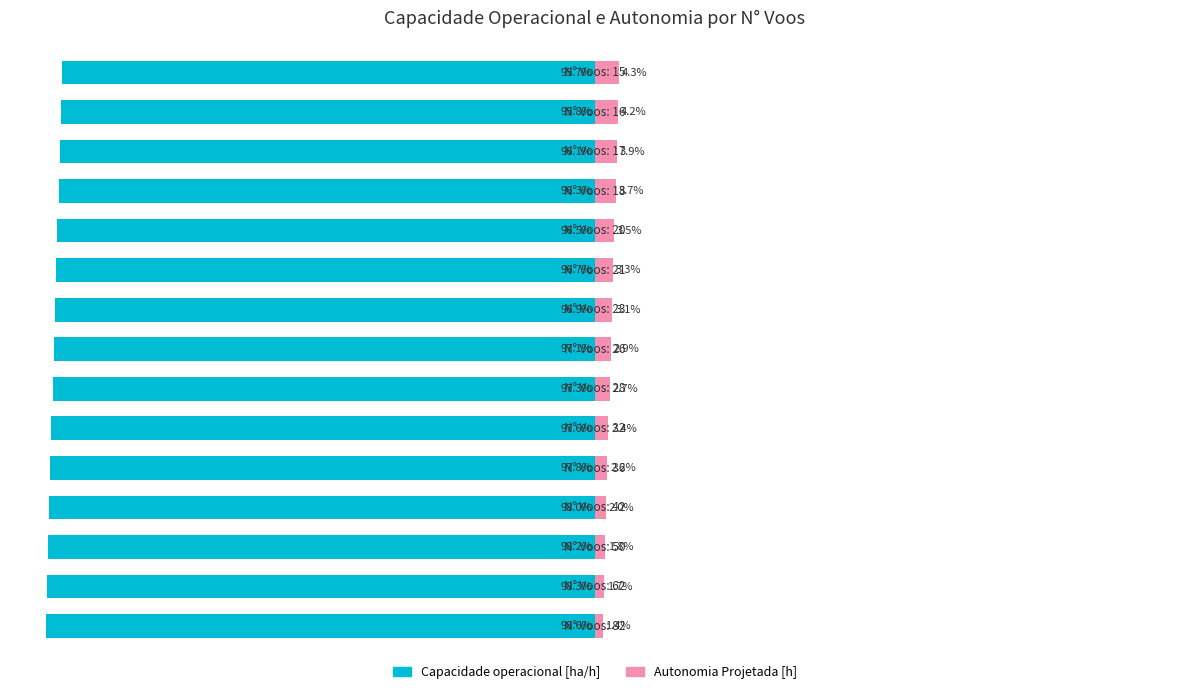

Reading left to right, list all the values displayed in this chart.

Capacidade operacional [ha/h]: 0=-98.6	1=-98.3	2=-98.2	3=-98.0	4=-97.8	5=-97.6	6=-97.3	7=-97.1	8=-96.9	9=-96.7	10=-96.5	11=-96.3	12=-96.1	13=-95.8	14=-95.7
Autonomia Projetada [h]: 0=1.4	1=1.7	2=1.8	3=2.0	4=2.2	5=2.4	6=2.7	7=2.9	8=3.1	9=3.3	10=3.5	11=3.7	12=3.9	13=4.2	14=4.3